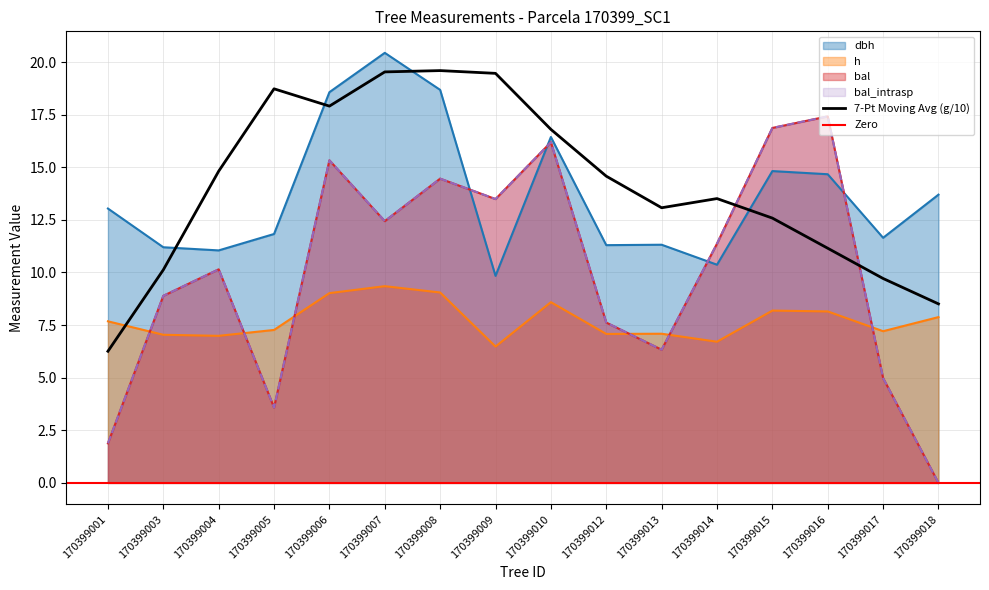

At which label does bal_intrasp first exceed 11?

170399006